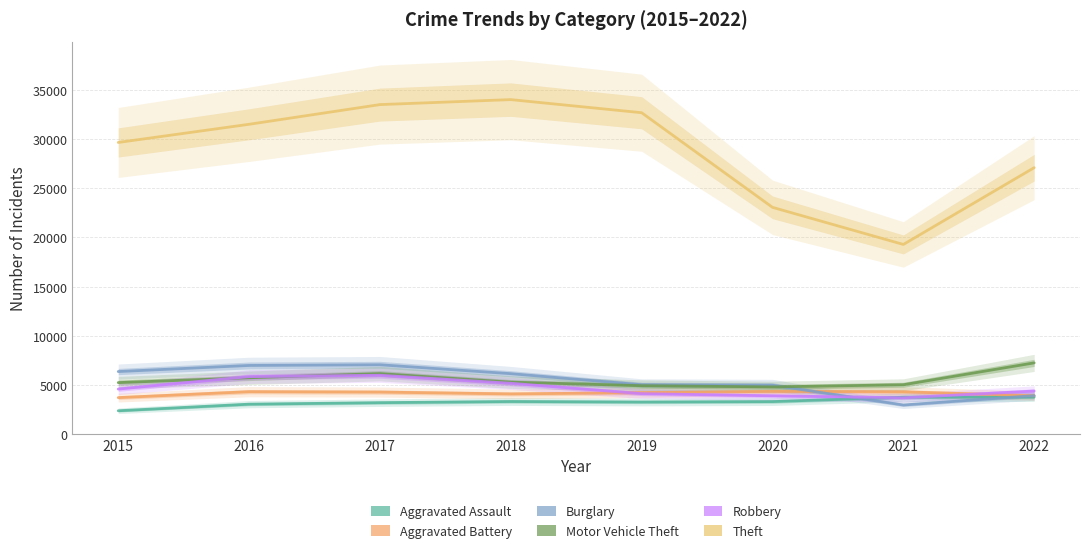

Reading right to left, what are all the values shown in this chart?

Aggravated Assault: 2022=3775	2021=3754	2020=3311	2019=3267	2018=3319	2017=3201	2016=3048	2015=2378
Aggravated Battery: 2022=3903	2021=4305	2020=4350	2019=4219	2018=4091	2017=4279	2016=4317	2015=3715
Burglary: 2022=3917	2021=2963	2020=4979	2019=5024	2018=6149	2017=7054	2016=6985	2015=6366
Motor Vehicle Theft: 2022=7248	2021=5023	2020=4804	2019=4928	2018=5288	2017=6155	2016=5732	2015=5241
Robbery: 2022=4383	2021=3698	2020=3899	2019=4116	2018=5172	2017=5986	2016=5849	2015=4583
Theft: 2022=27100	2021=19291	2020=23065	2019=32688	2018=34021	2017=33514	2016=31511	2015=29663